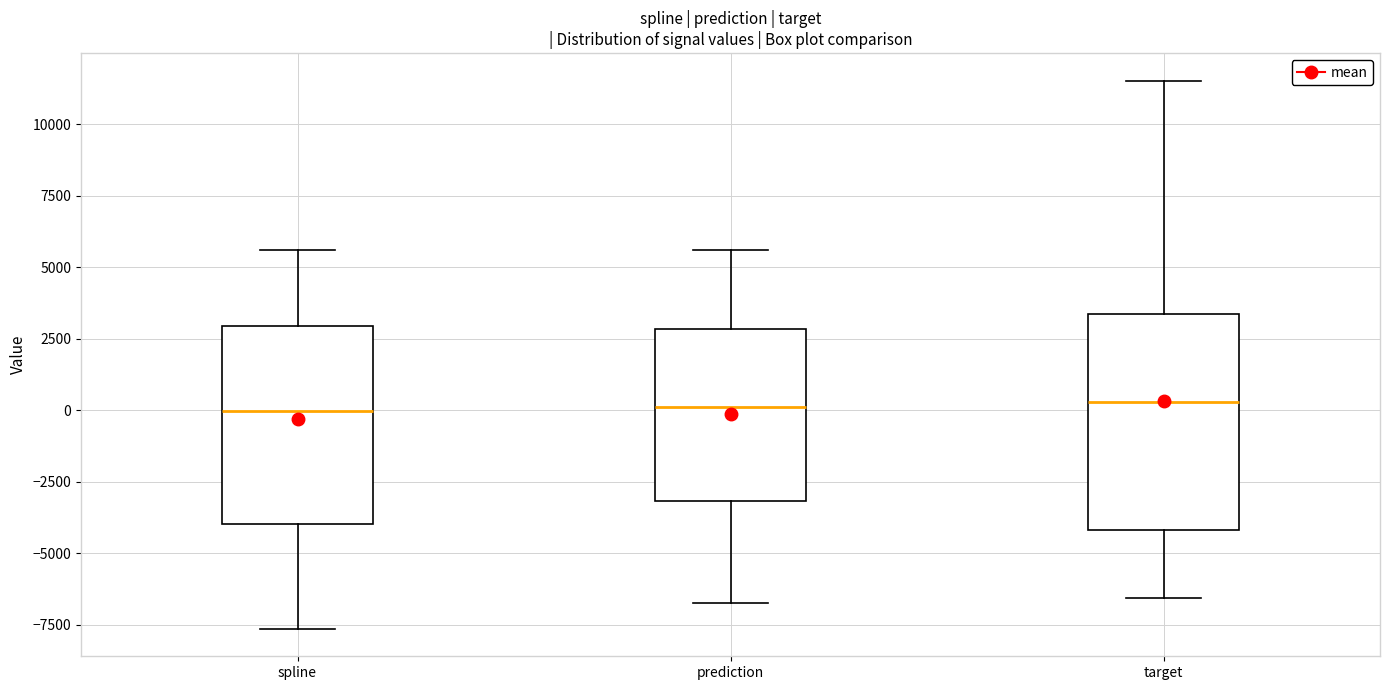

Which box is the tallest, from its lower edge to its upper edge?

target